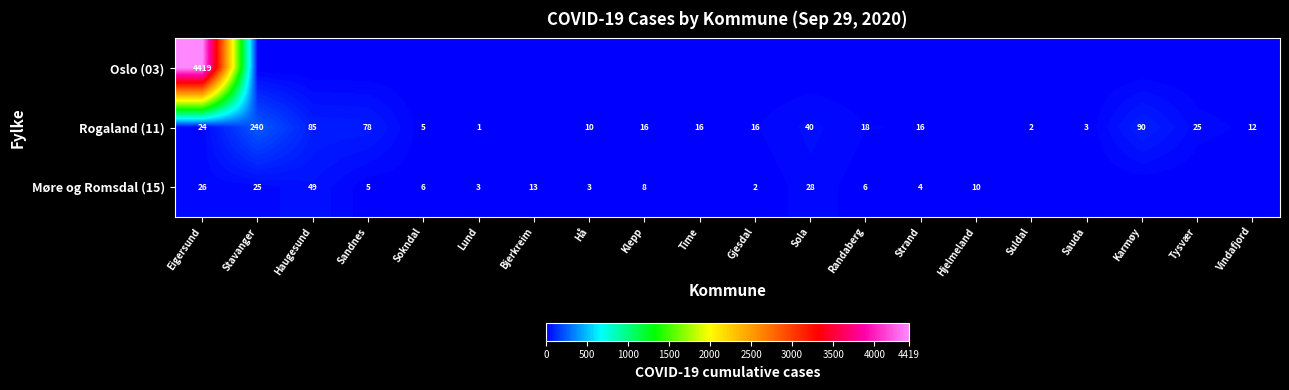

The Rogaland (11) series shows 17 at Vindafjord. True or false?

False